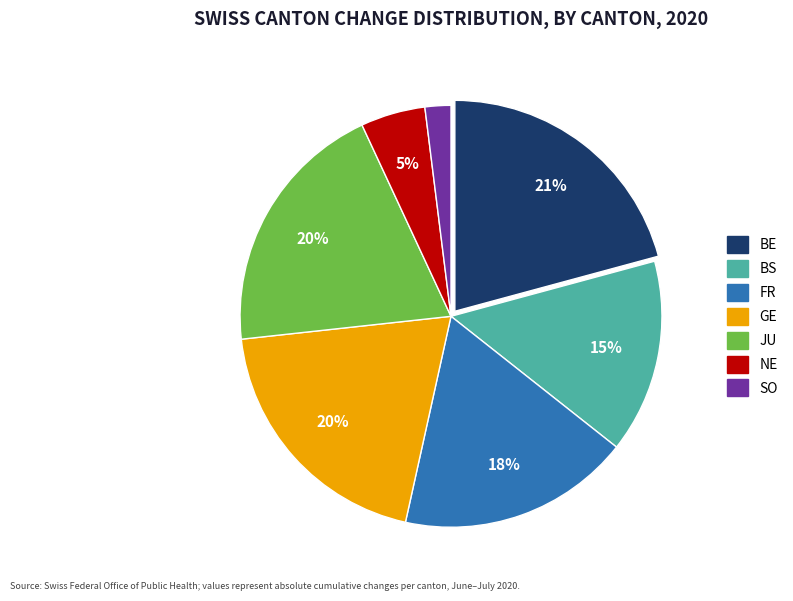

What is the smallest slice in the pie chart?

SO